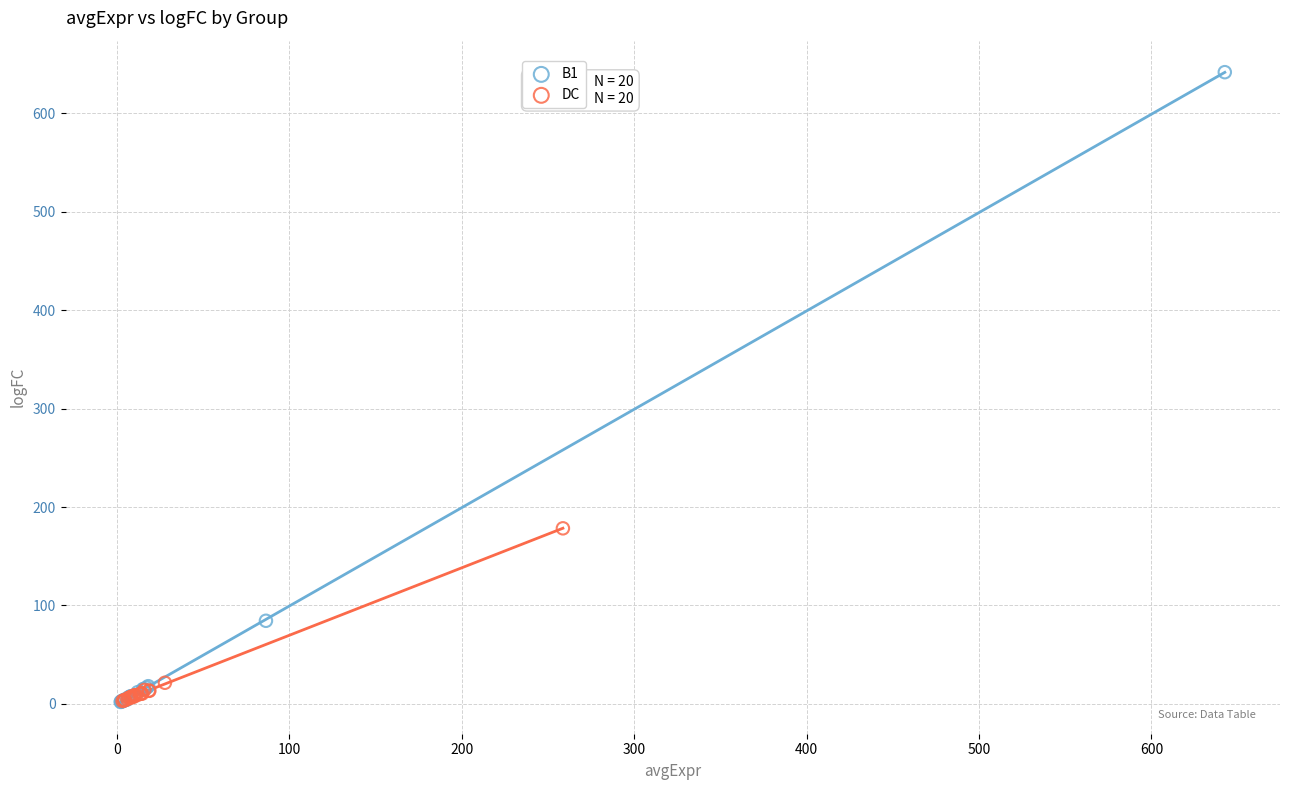

Which series reaches the maximum Y coordinate?

B1